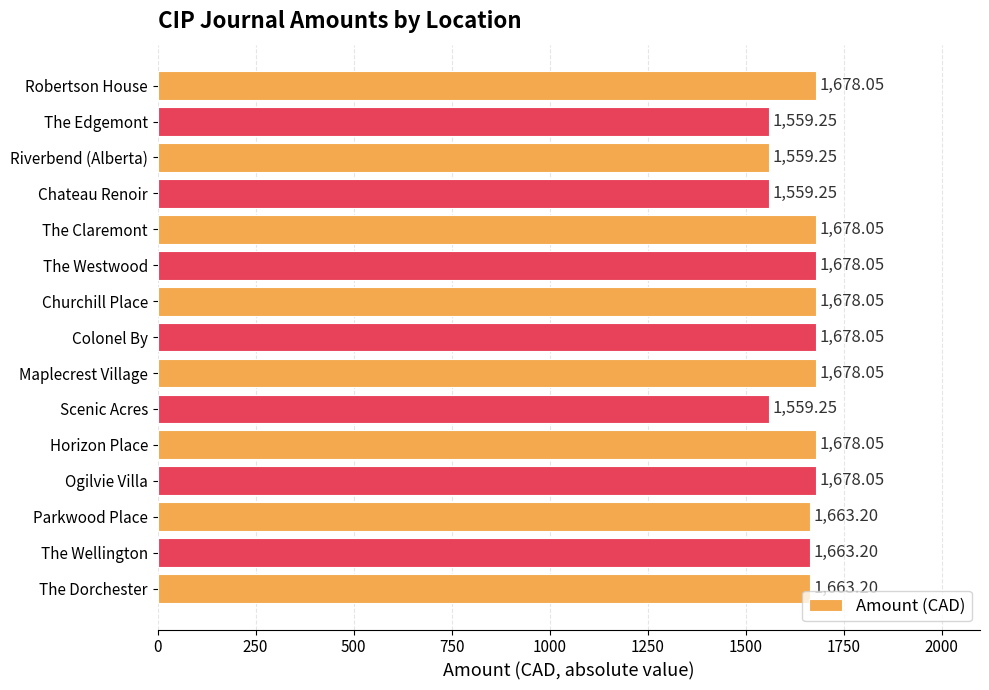

What is the change in value from Riverbend (Alberta) to The Westwood?

+118.8